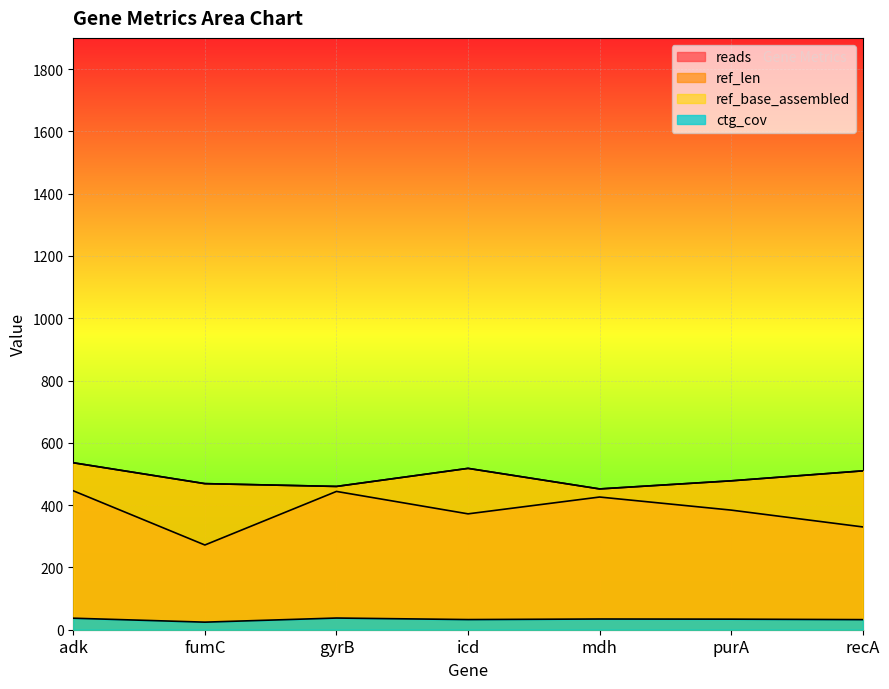

Which series has the largest total across all categories?

ref_len